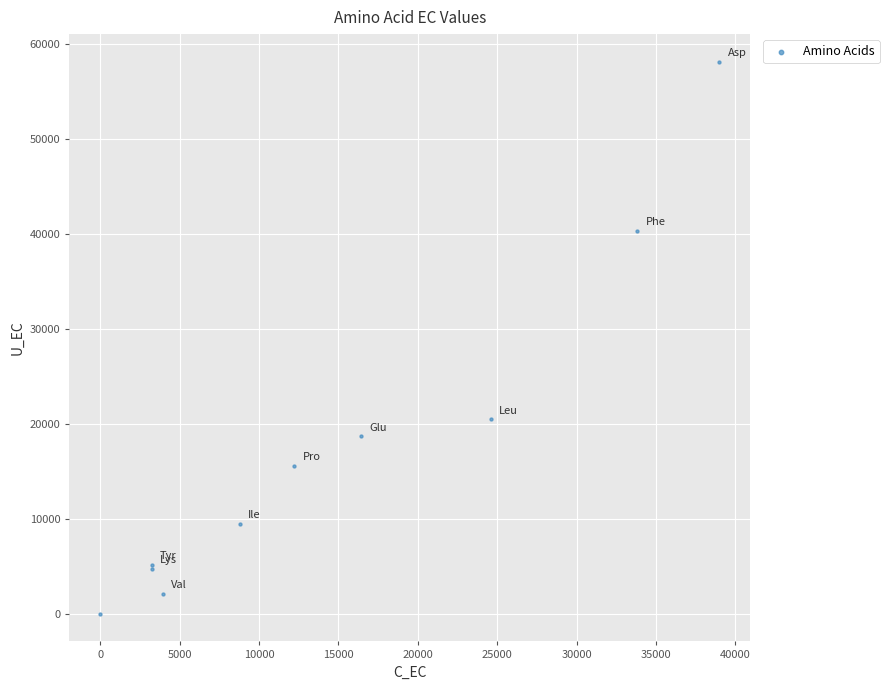

What Y value in the scatter plot is closest to 29053?

20458.5